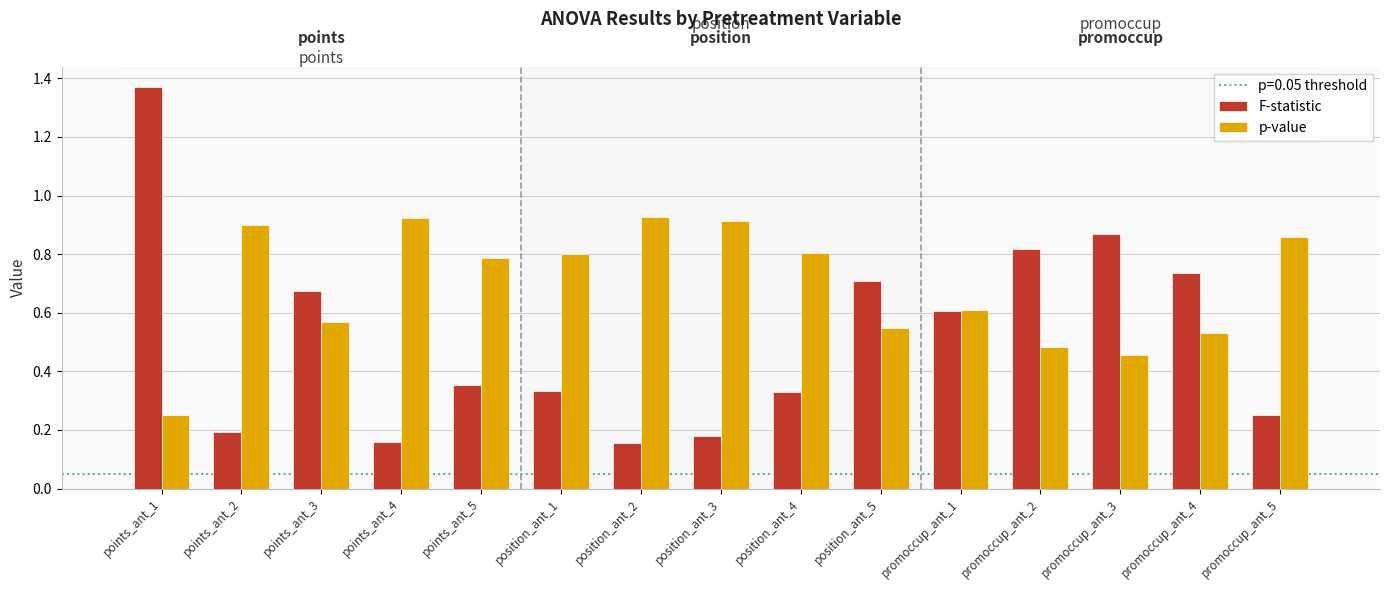

List the series in order of their peak value, lowest first.

p-value, F-statistic